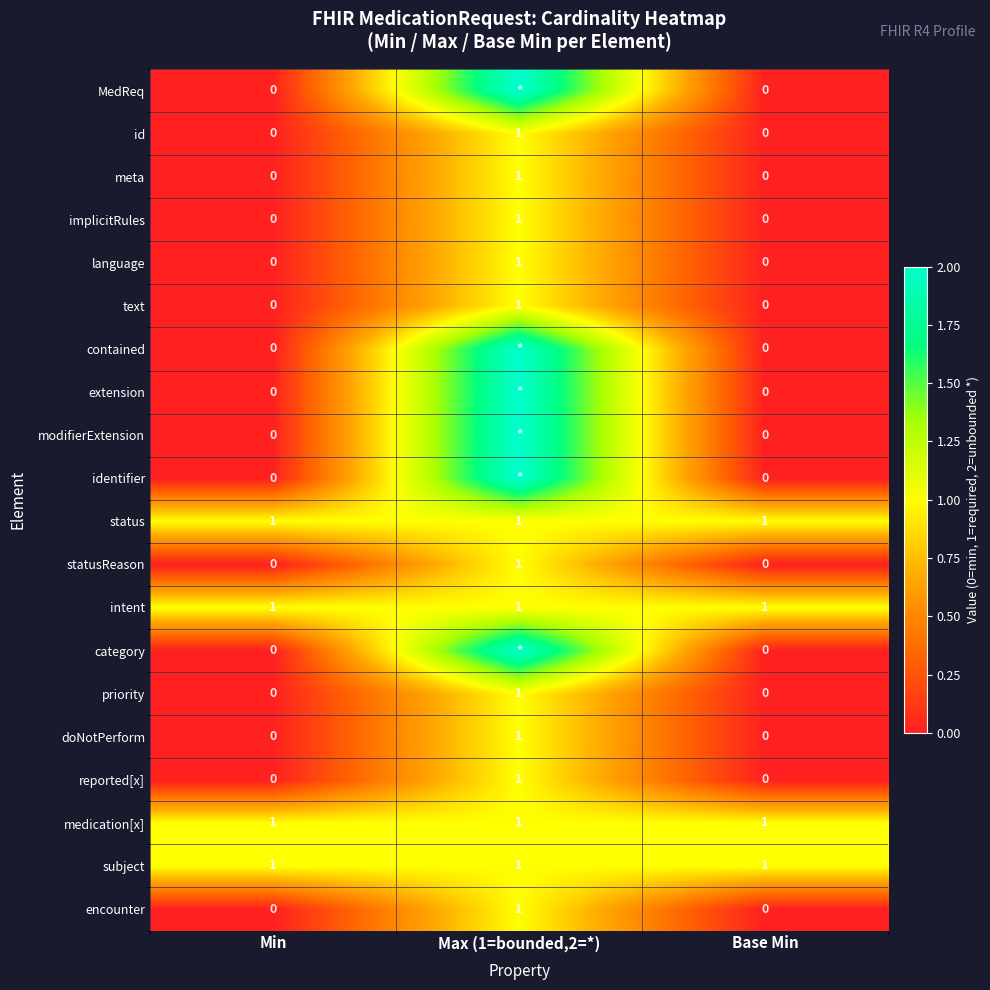

How many values in language are above zero?

1